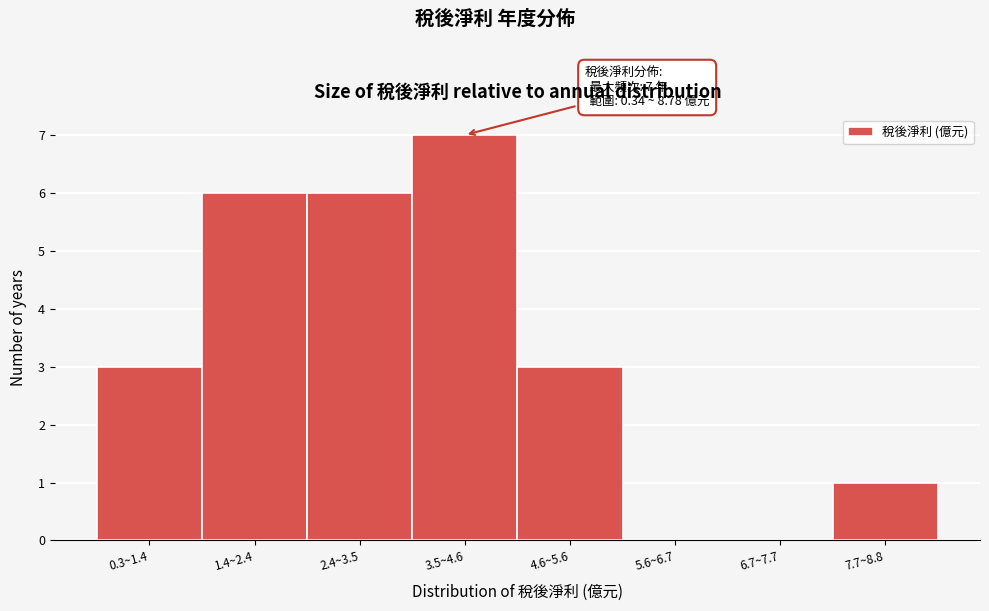

Reading right to left, extract all data points from this chart.

7.7~8.8=1	6.7~7.7=0	5.6~6.7=0	4.6~5.6=3	3.5~4.6=7	2.4~3.5=6	1.4~2.4=6	0.3~1.4=3